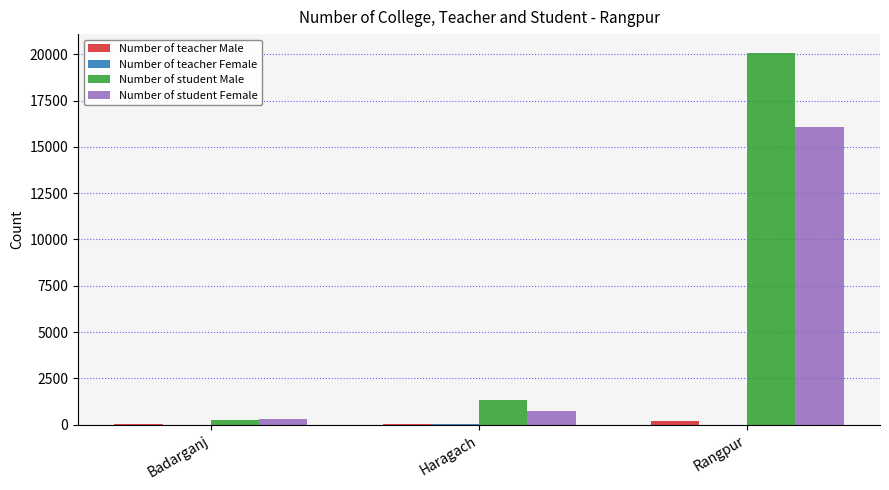

Is it true that Number of student Female equals 8299 at Rangpur?

False